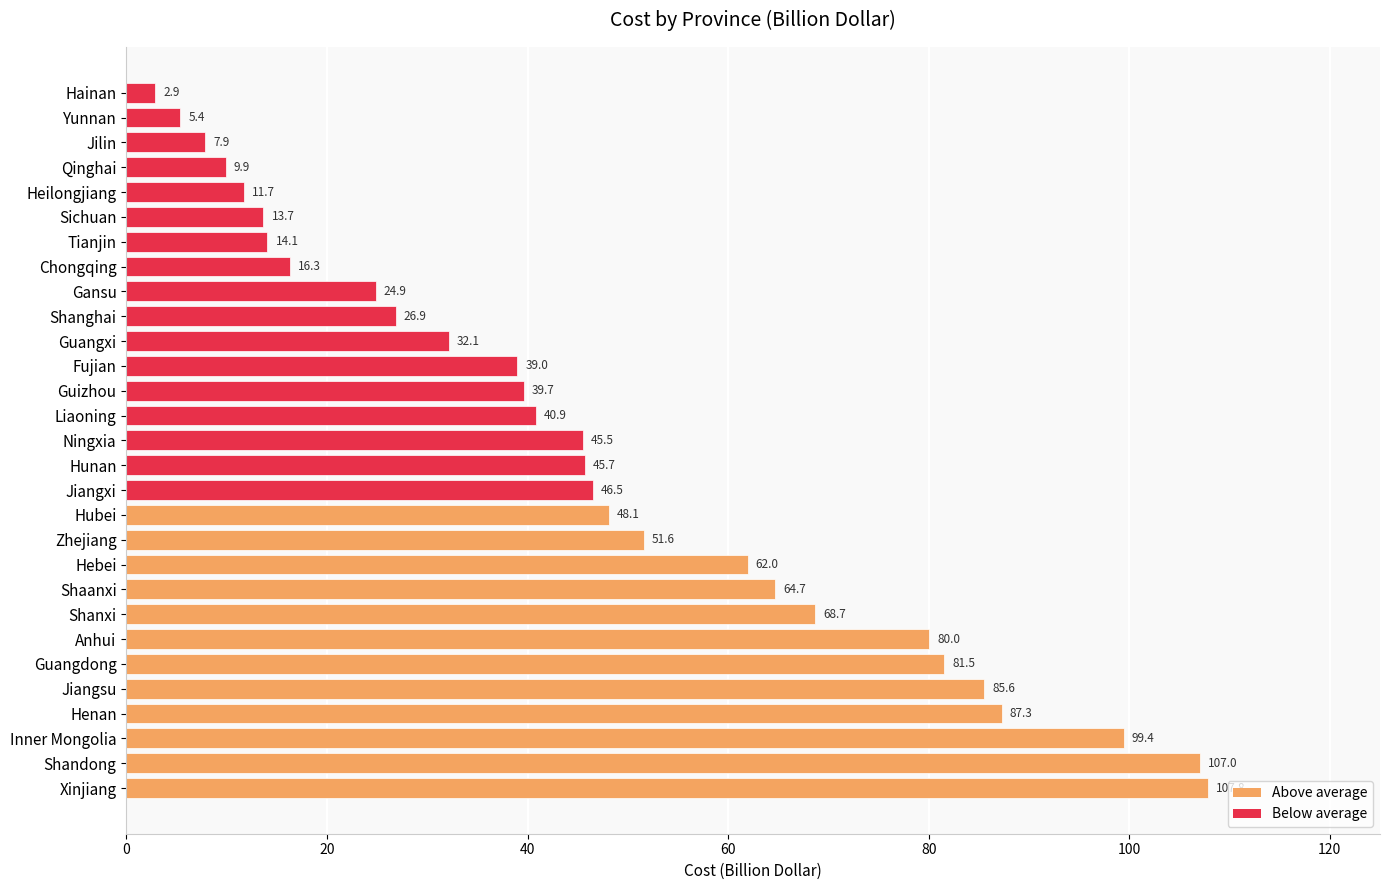

What is the maximum value shown in the chart?

107.8